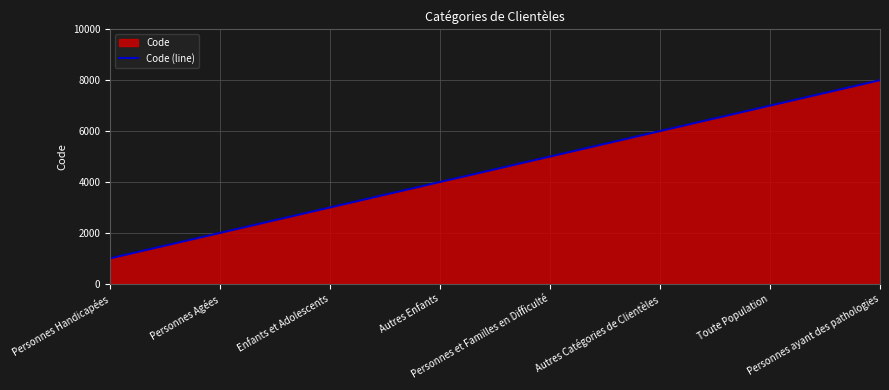

Where does the data first go above 5000?

Autres Catégories de Clientèles